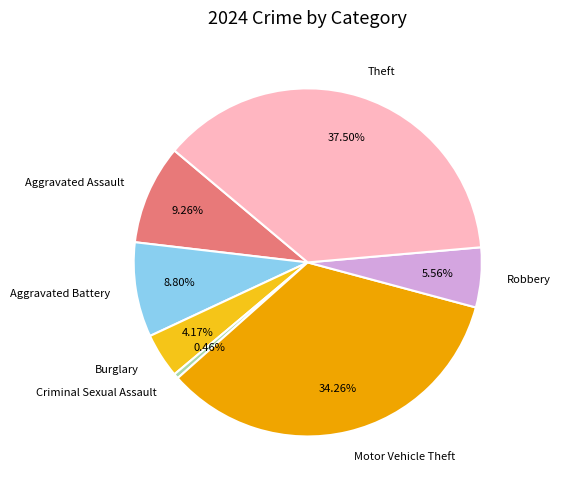

What portion of the pie excludes Aggravated Battery?

91.2%